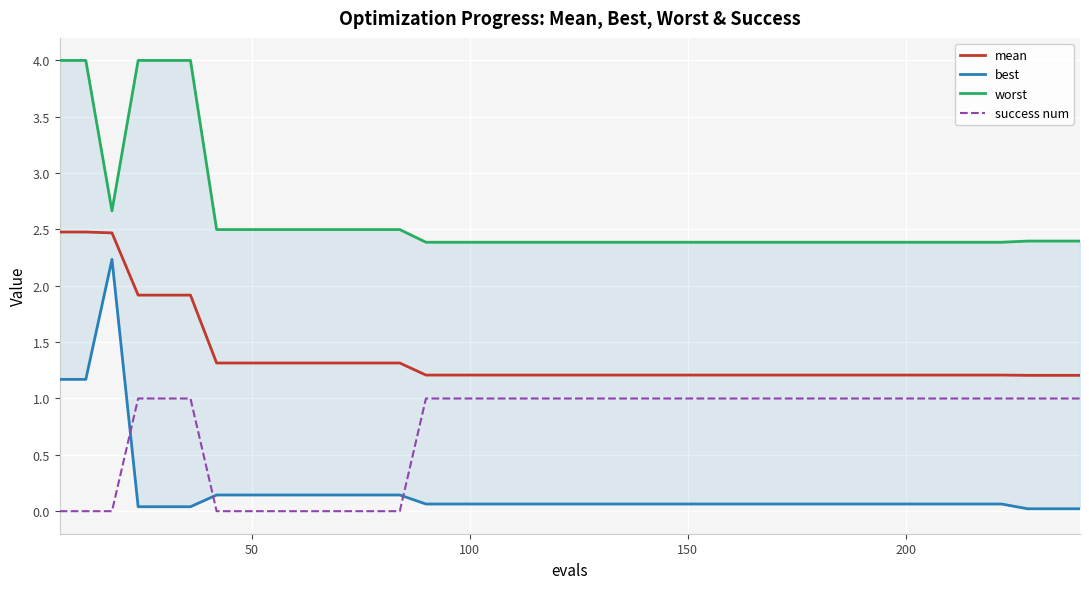

True or false: success num and mean intersect in this chart.

False